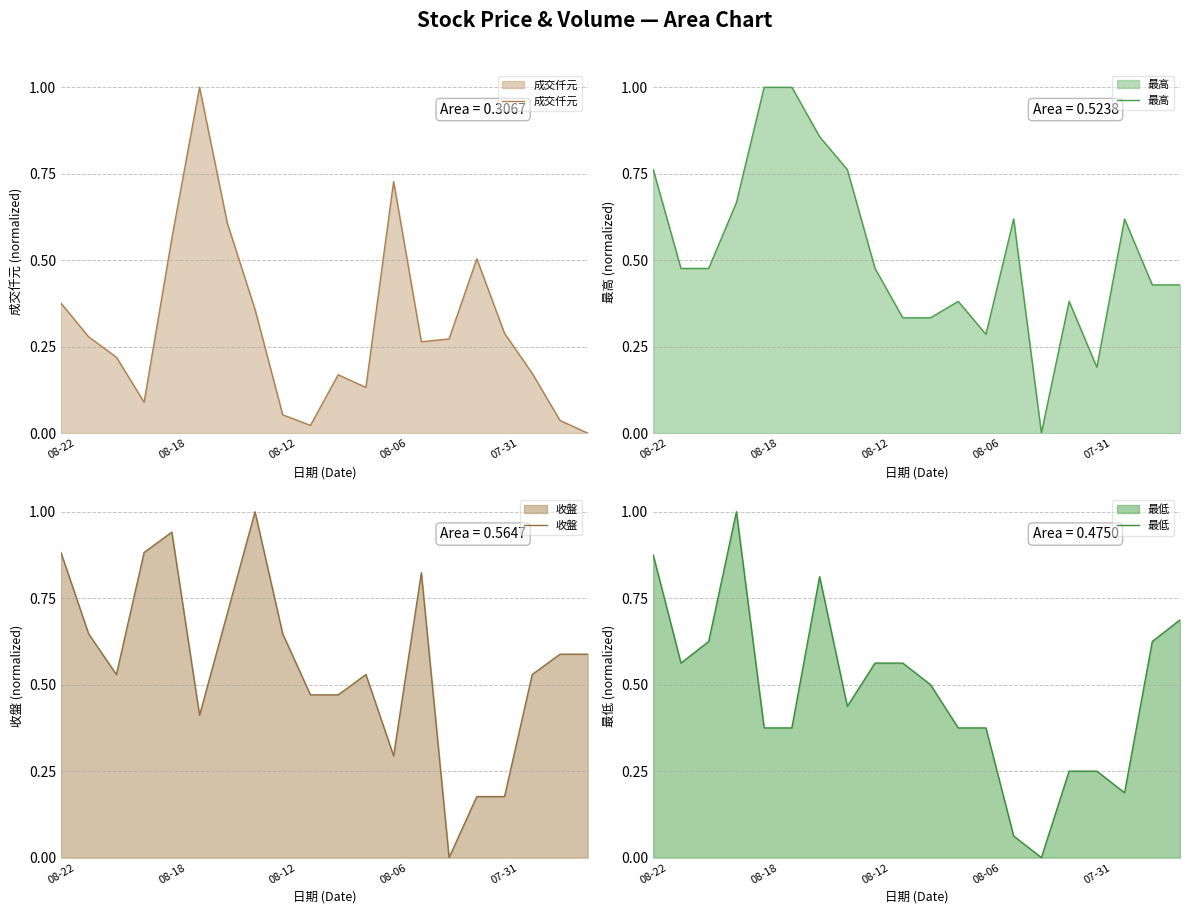

The value of 成交仟元 at 07-31 is 0.4. True or false?

False